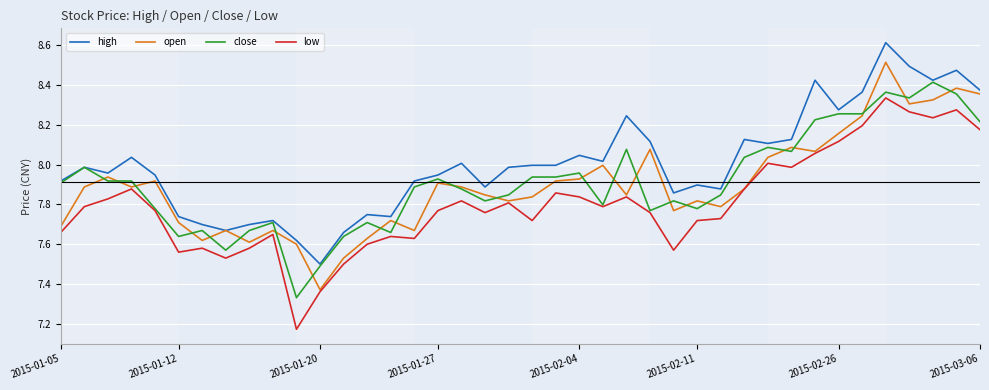

Does the chart have visible grid lines?

Yes